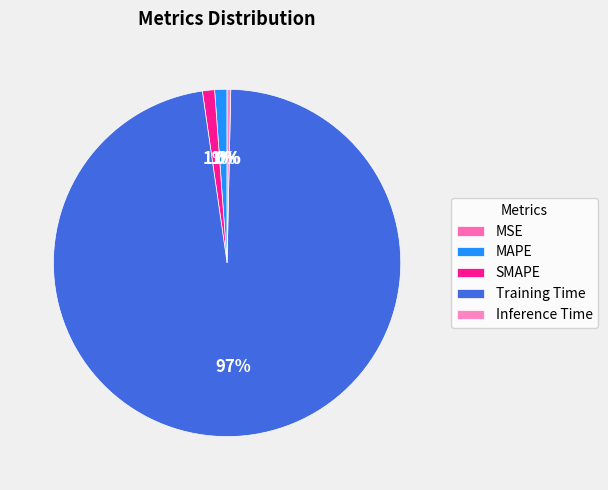

What is the change in value from SMAPE to Training Time?

+2.7